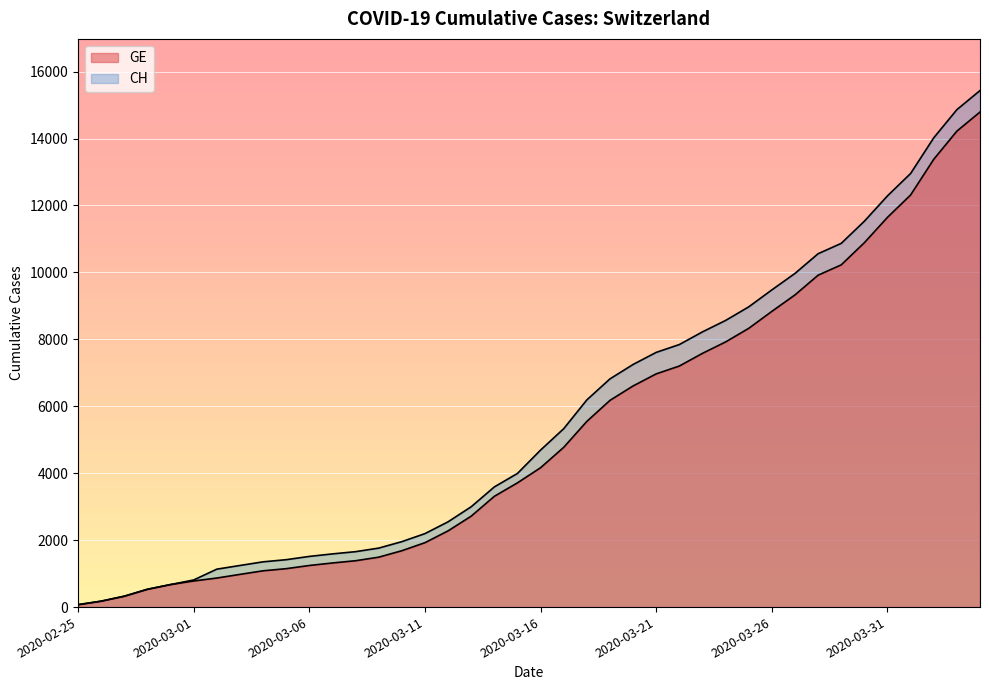

Rank the series by their maximum value, from lowest to highest.

GE, CH